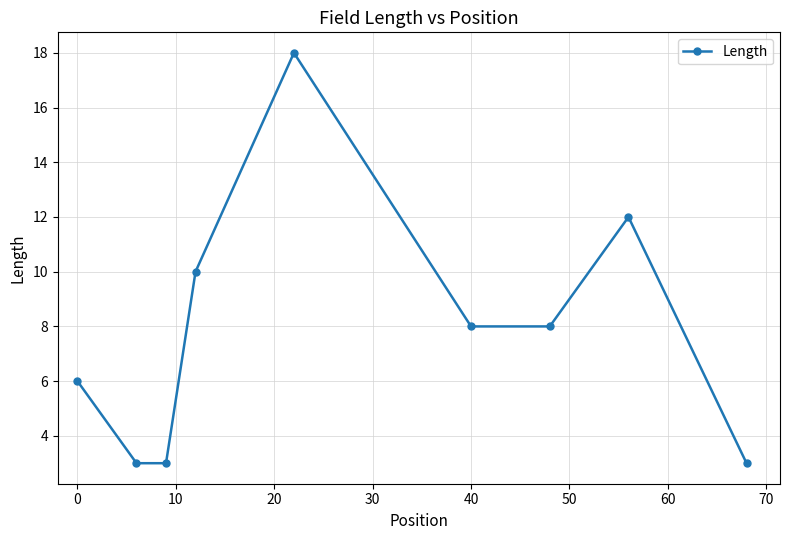

True or false: there are more than 1 points higher than both neighbors.

True